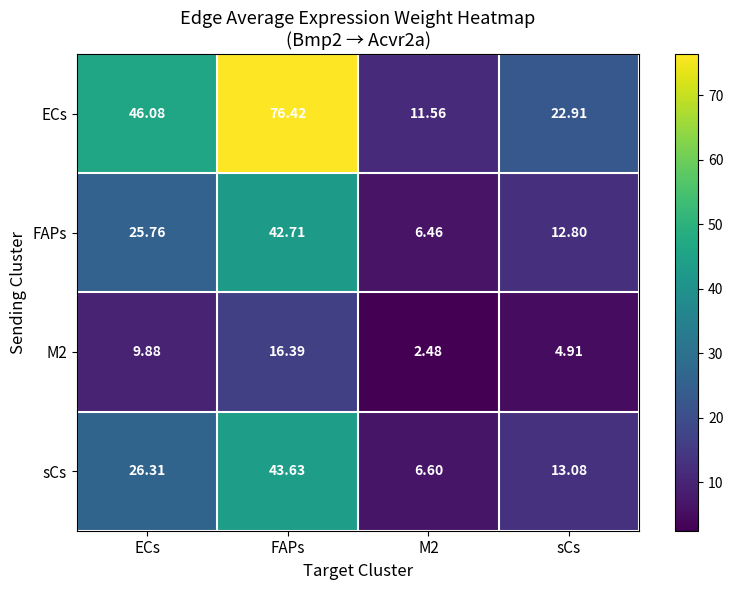

Count the number of categories in the chart.

4